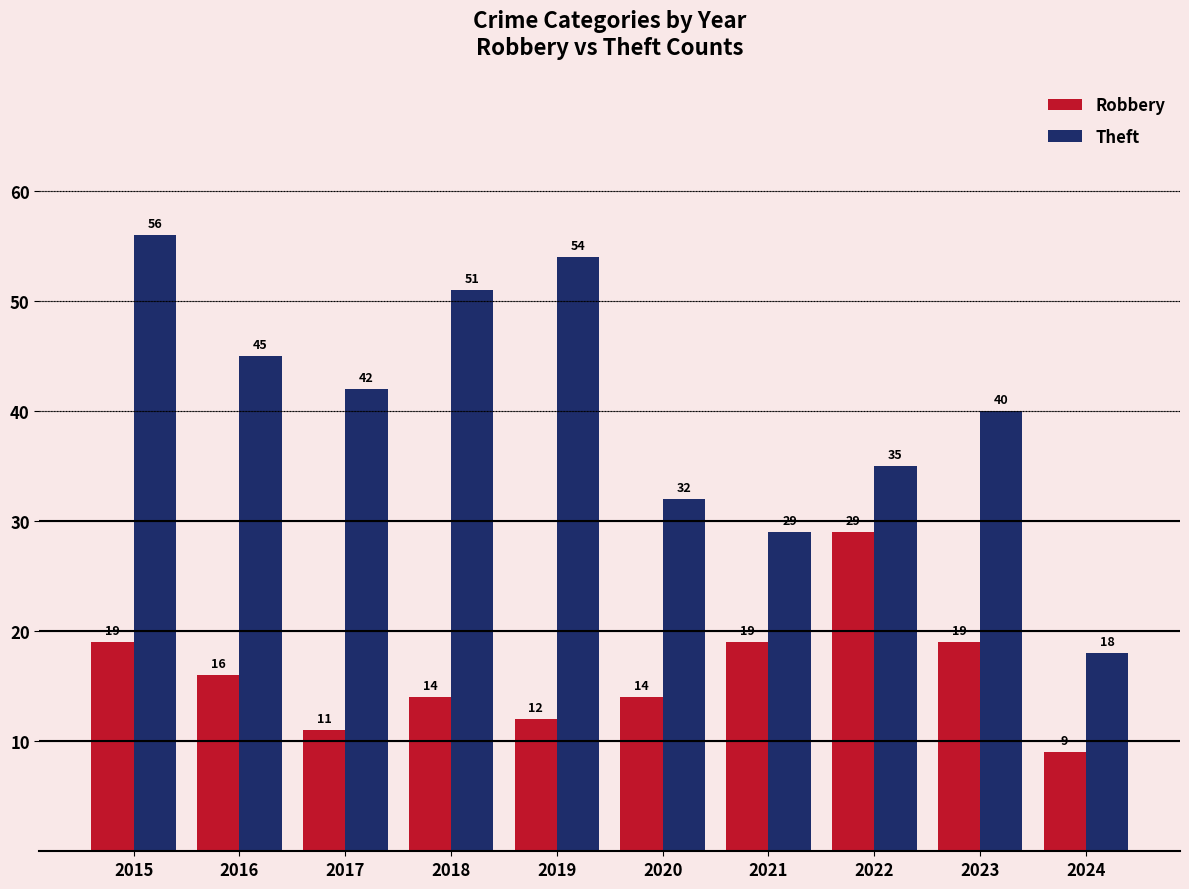

The Theft series shows 56 at 2015. True or false?

True